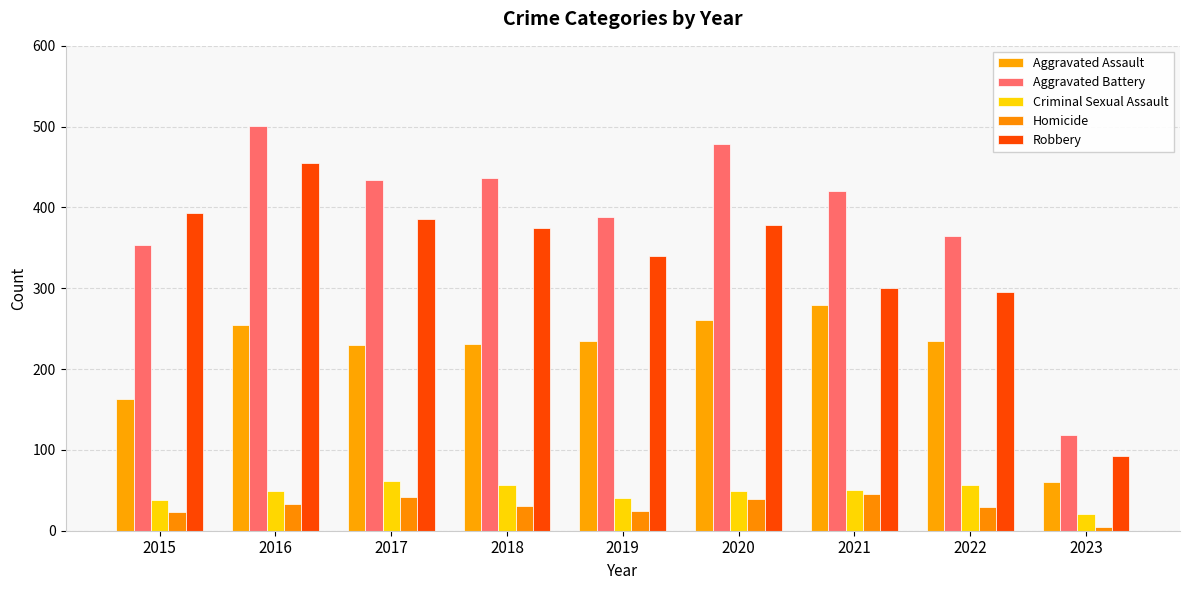

Which series has the largest range (max minus min)?

Aggravated Battery